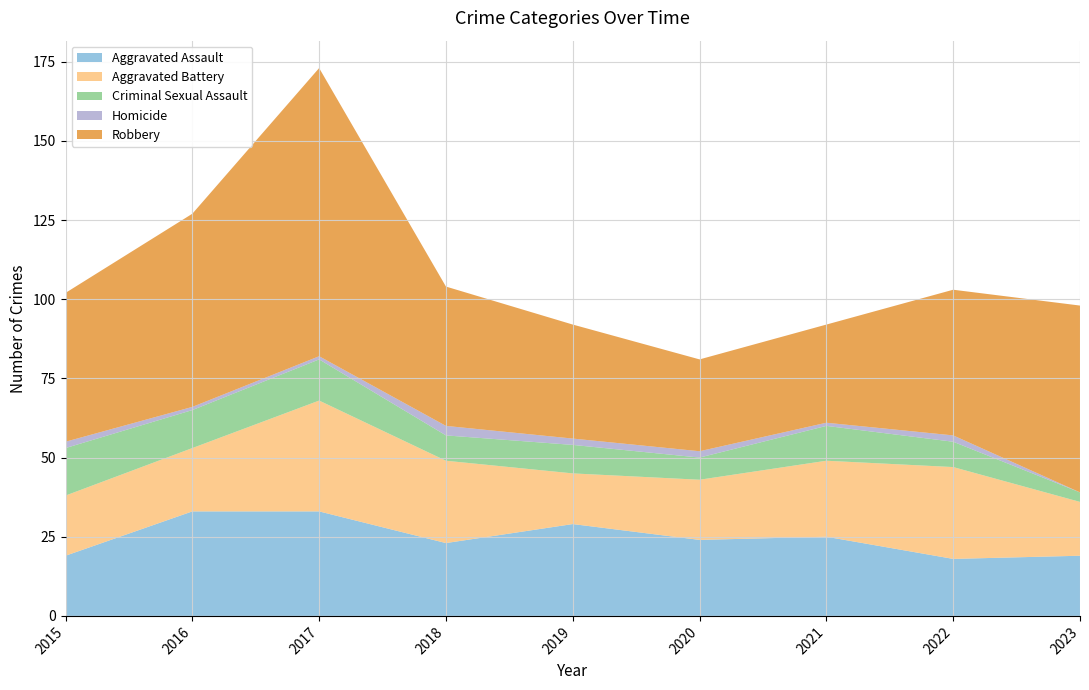

Reading left to right, transcribe all the data shown in this chart.

Aggravated Assault: 19	33	33	23	29	24	25	18	19
Aggravated Battery: 19	20	35	26	16	19	24	29	17
Criminal Sexual Assault: 15	12	13	8	9	7	11	8	3
Homicide: 2	1	1	3	2	2	1	2	0
Robbery: 47	61	91	44	36	29	31	46	59